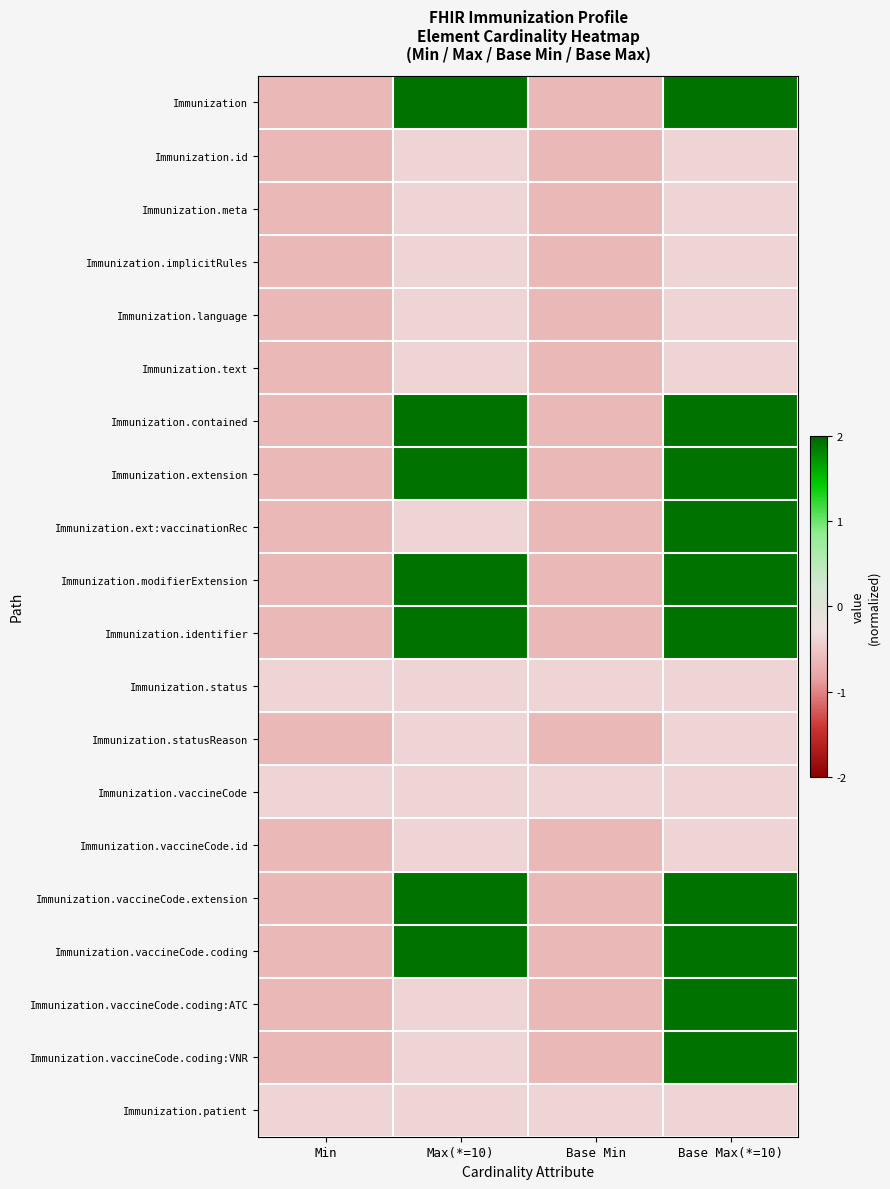

At which category is the sum across all series the highest?

Base Max(*=10)